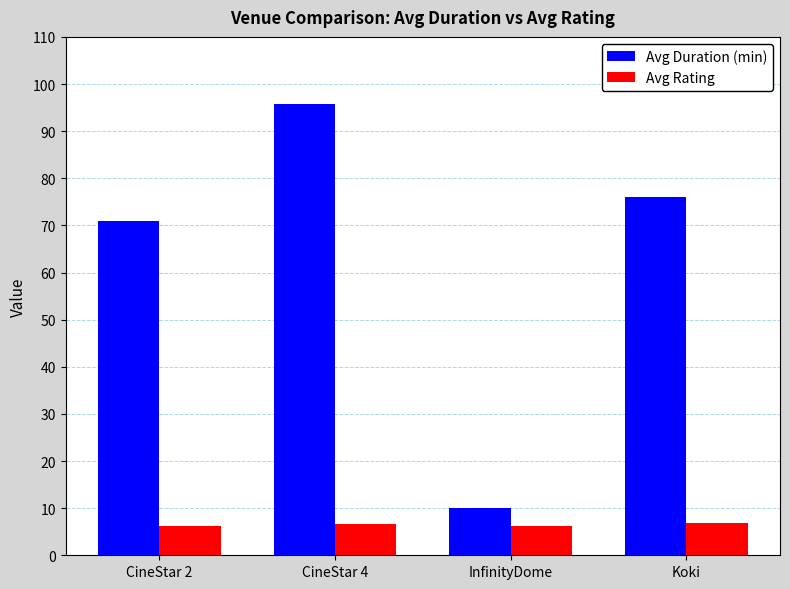

At how many categories does at least one series exceed 27?

3